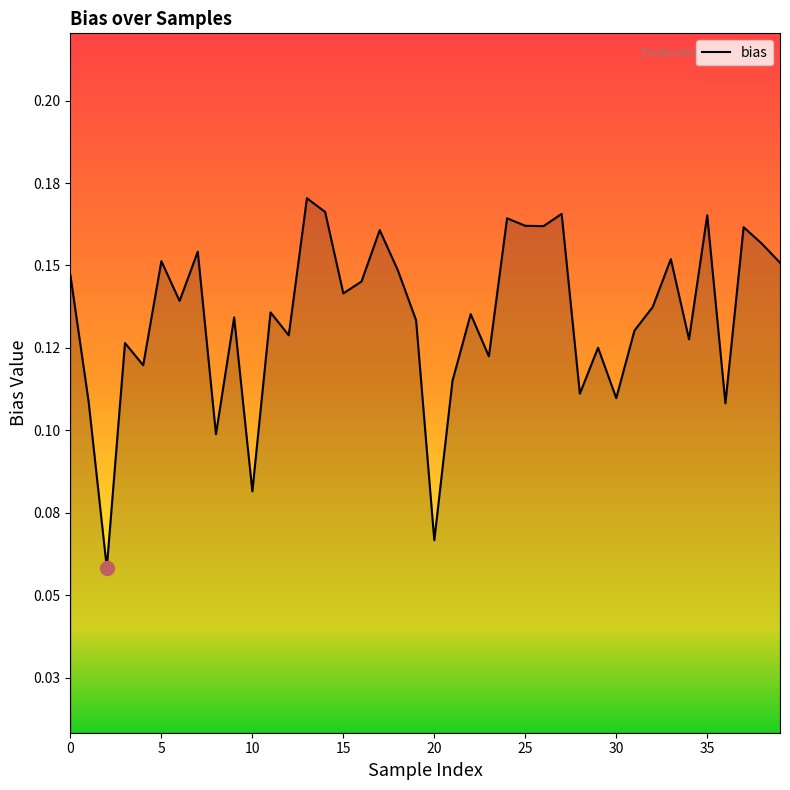

Reading left to right, extract all data points from this chart.

0.1	0.1	0.1	0.1	0.1	0.2	0.1	0.2	0.1	0.1	0.1	0.1	0.1	0.2	0.2	0.1	0.1	0.2	0.1	0.1	0.1	0.1	0.1	0.1	0.2	0.2	0.2	0.2	0.1	0.1	0.1	0.1	0.1	0.2	0.1	0.2	0.1	0.2	0.2	0.2